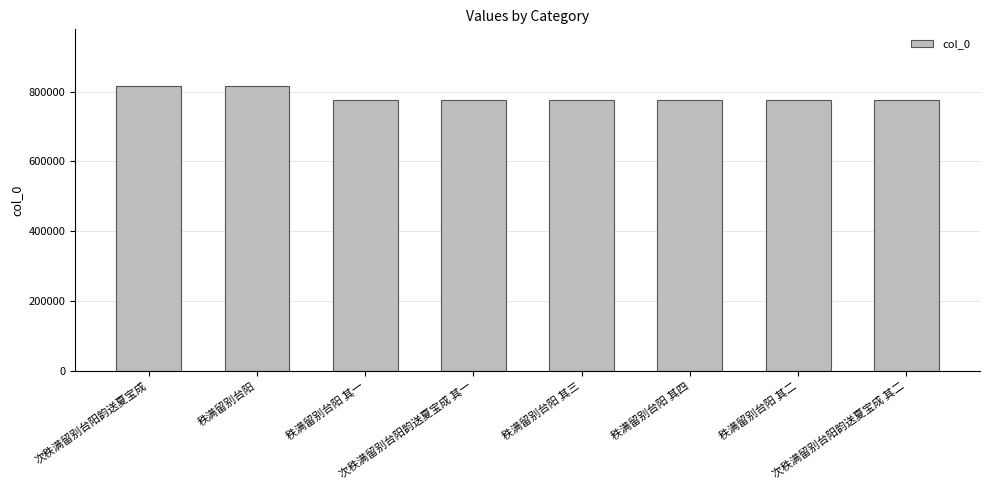

What is the sum of the values at 次秩满留别台阳韵送夏宝成 and 秩满留别台阳 其二?

1592729